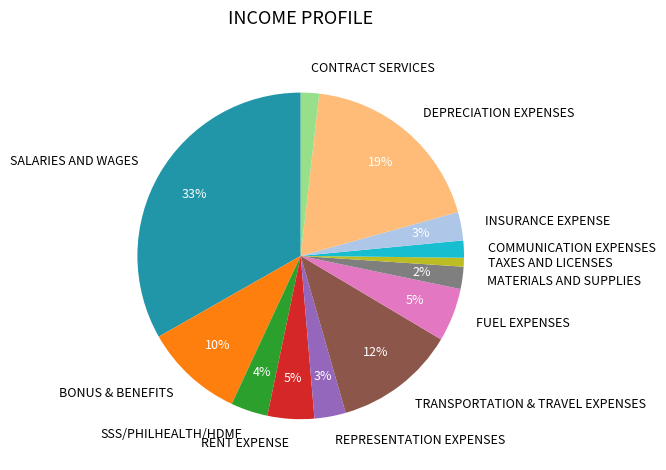

What percentage is the CONTRACT SERVICES slice, to the nearest percent?

2%